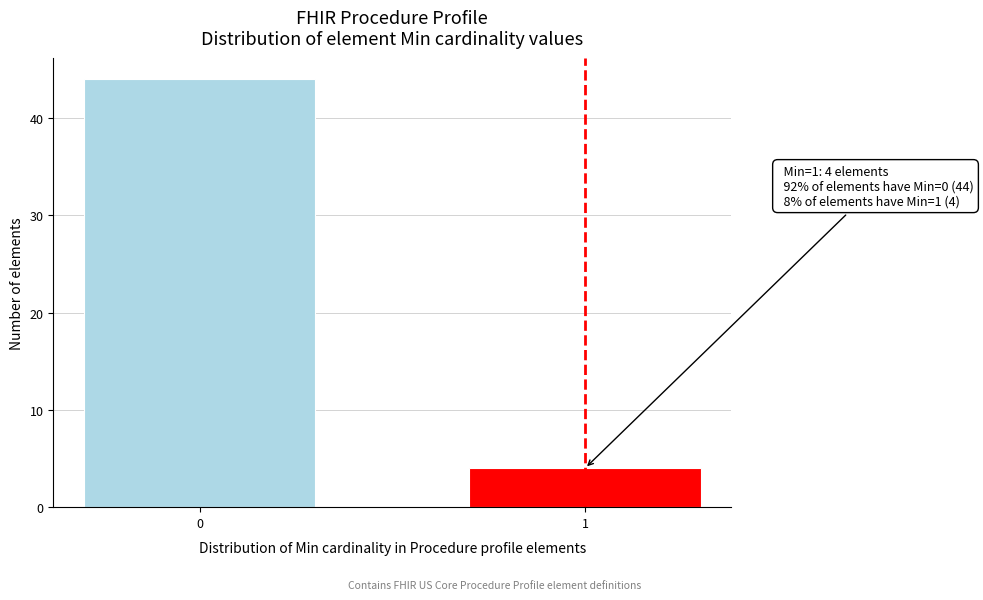

Reading left to right, extract all data points from this chart.

44	4